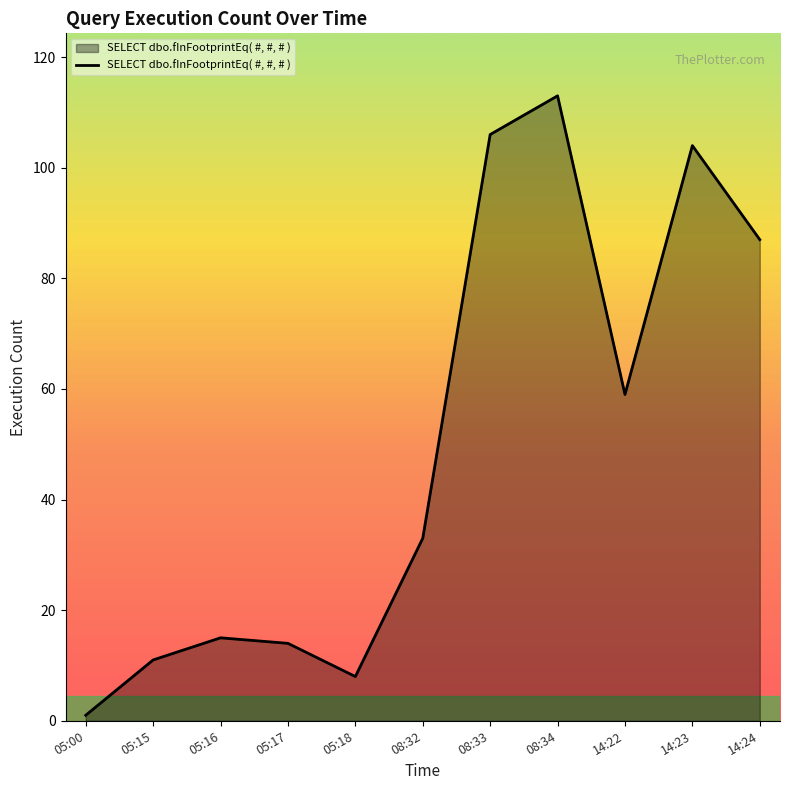

Is it true that the value at 14:24 is 87?

True